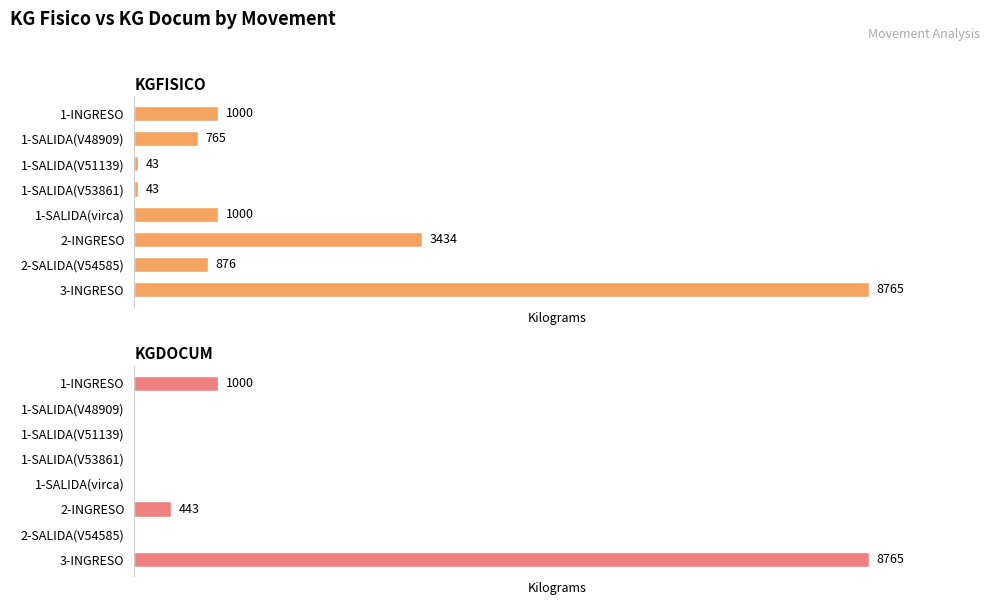

Rank the series by their maximum value, from highest to lowest.

KGFISICO, KGDOCUM